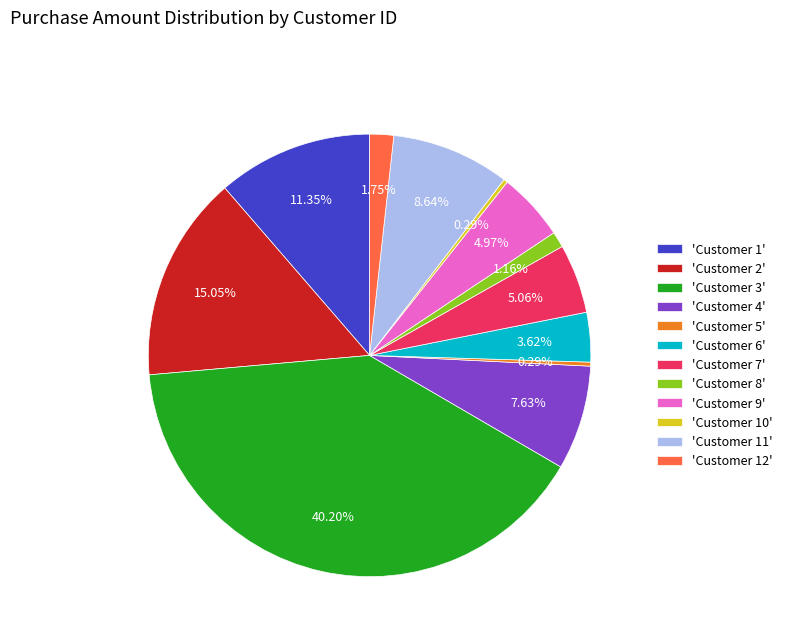

Is there a majority slice in this chart?

No